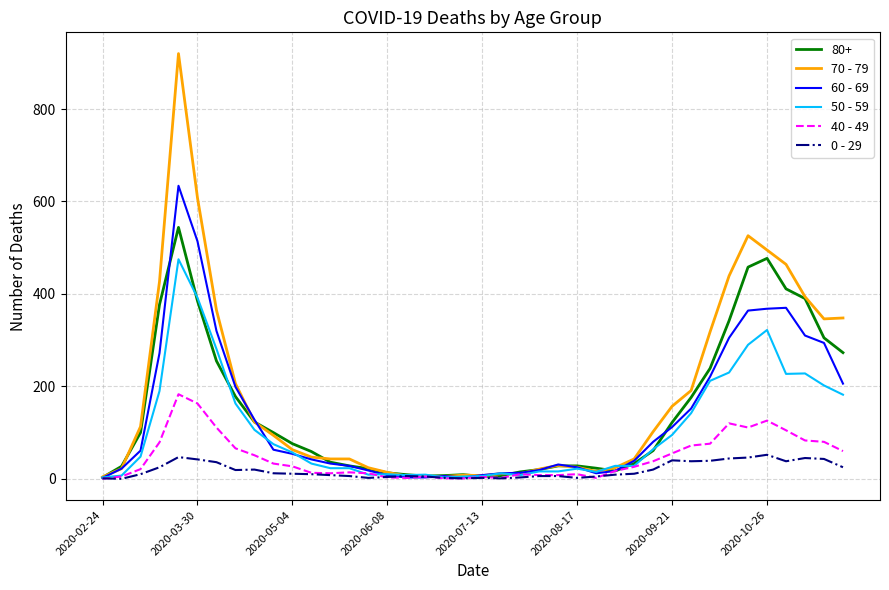

How many categories are shown in the chart?

40